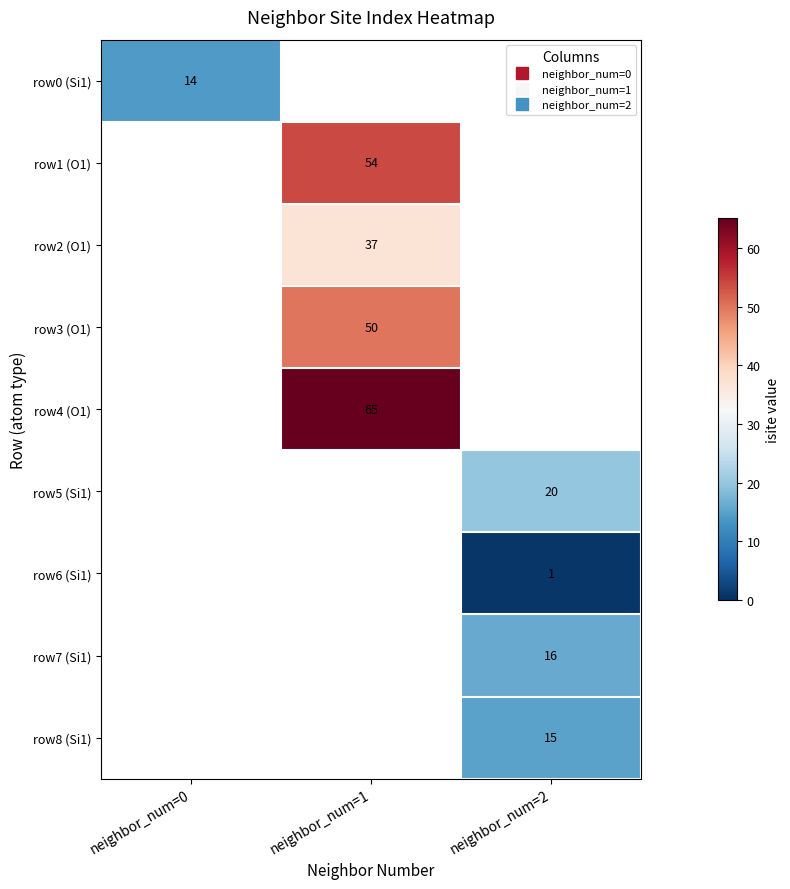

The row6 (Si1) series shows 0.5 at neighbor_num=2. True or false?

False